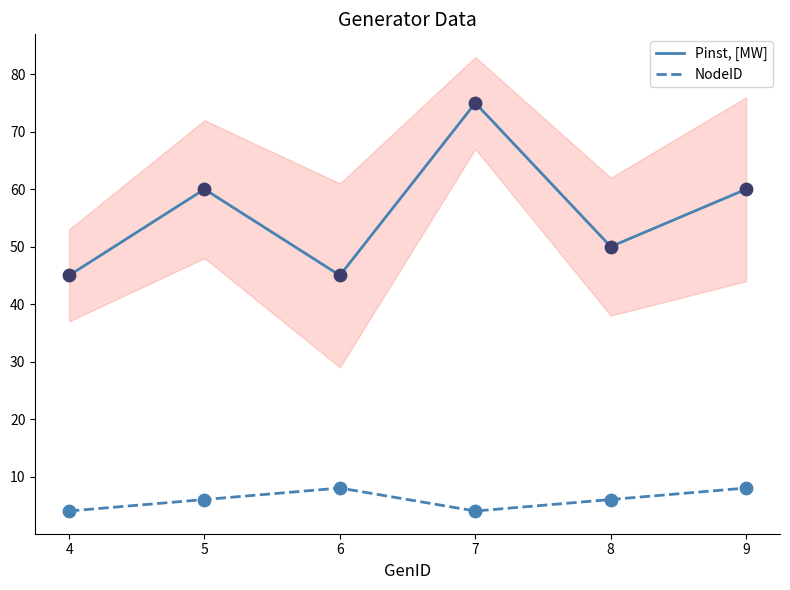

Which series has the widest spread of Y values?

Pinst, [MW]